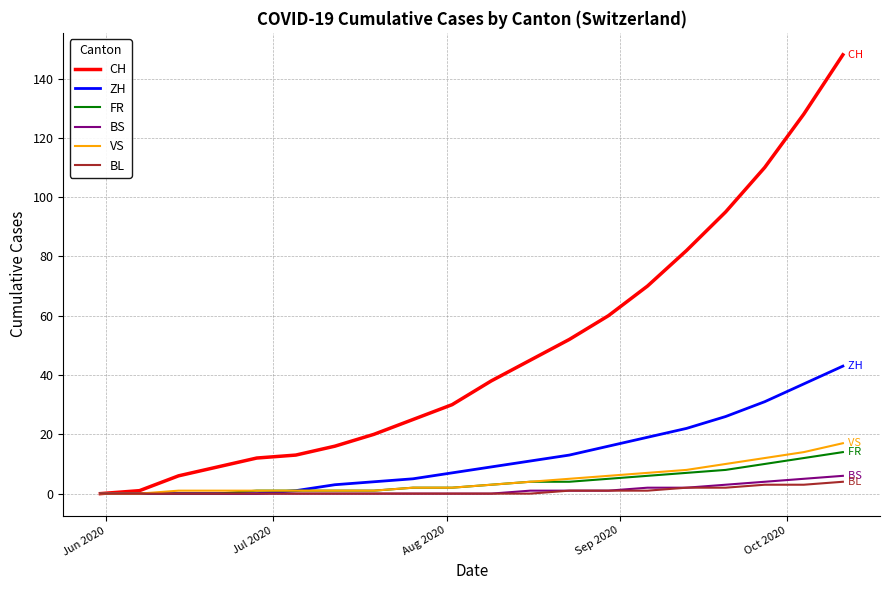

What is the maximum value shown in the chart?

148